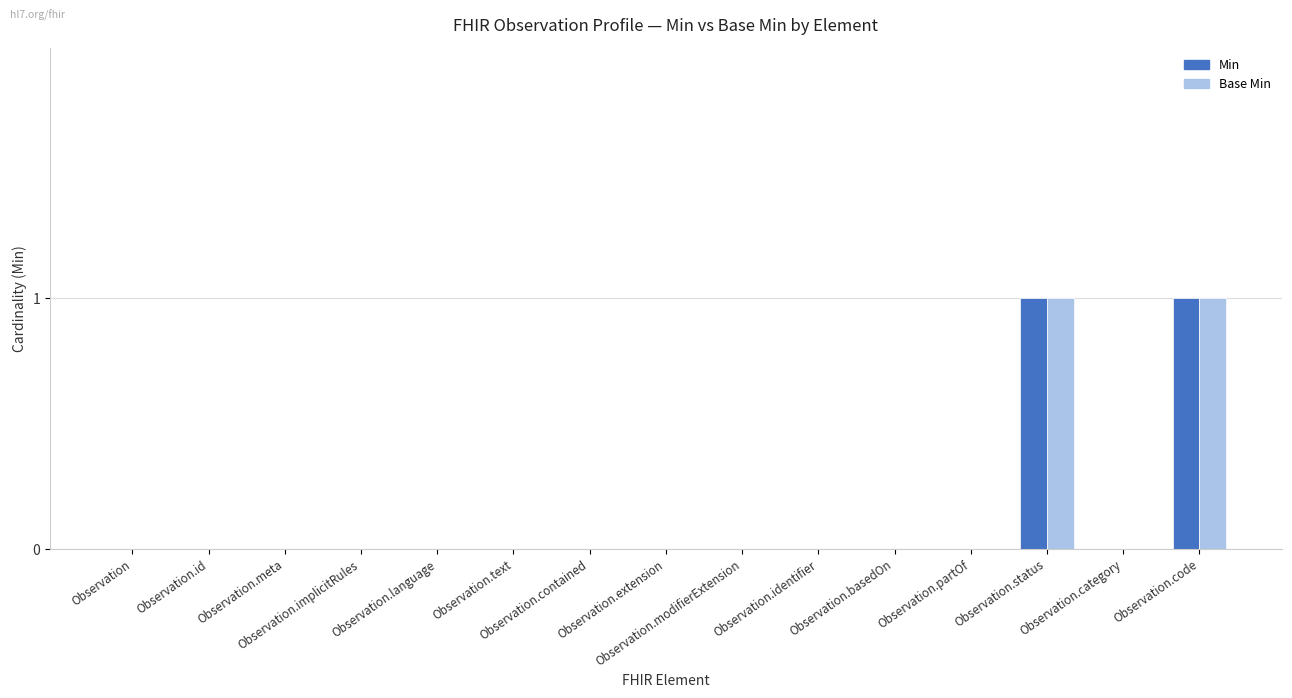

The value of Min at Observation.text is 0. True or false?

True